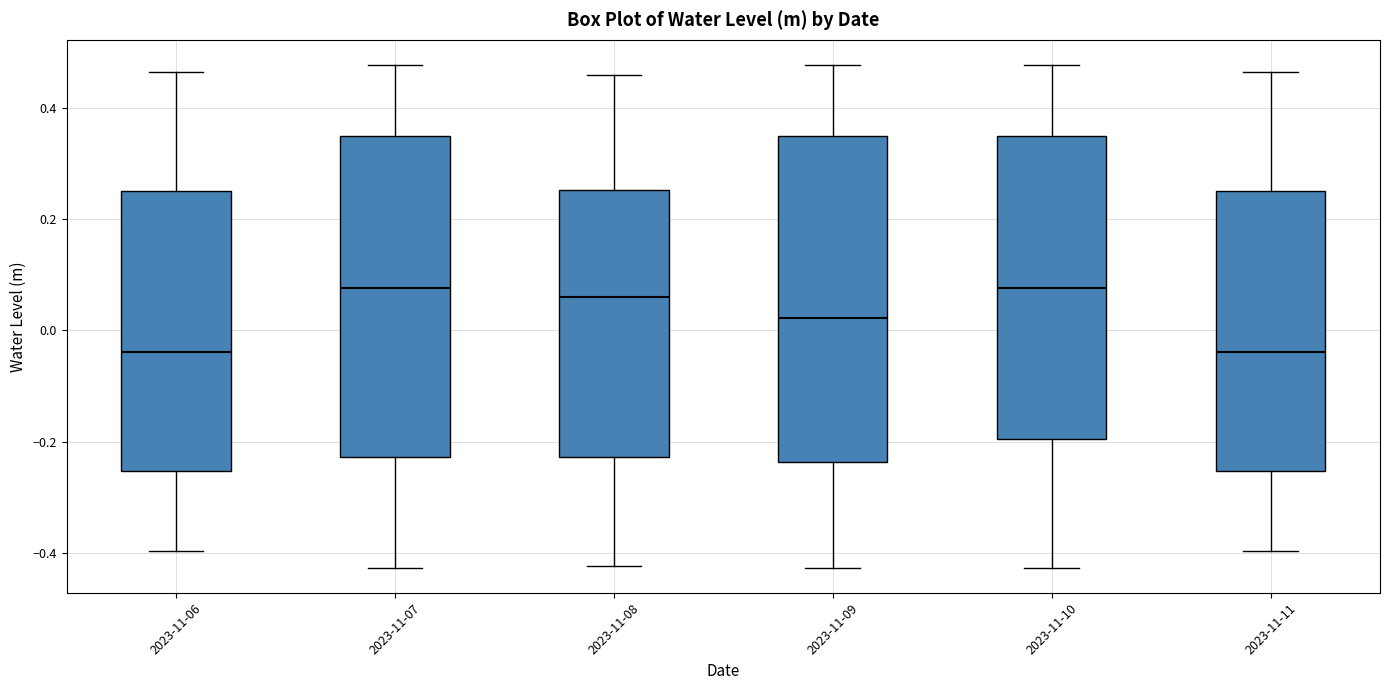

Reading left to right, transcribe this box plot: for each box, give where its median line is, the range the box spans, and where its two whiskers end, as read against the y-axis. The values are not printed on the chart, so give them approximately, as read against the axis.

2023-11-06: median -0.04, box -0.26 to 0.26, whiskers -0.40 to 0.46
2023-11-07: median 0.08, box -0.22 to 0.34, whiskers -0.42 to 0.48
2023-11-08: median 0.06, box -0.22 to 0.26, whiskers -0.42 to 0.46
2023-11-09: median 0.02, box -0.24 to 0.34, whiskers -0.42 to 0.48
2023-11-10: median 0.08, box -0.20 to 0.34, whiskers -0.42 to 0.48
2023-11-11: median -0.04, box -0.26 to 0.26, whiskers -0.40 to 0.46